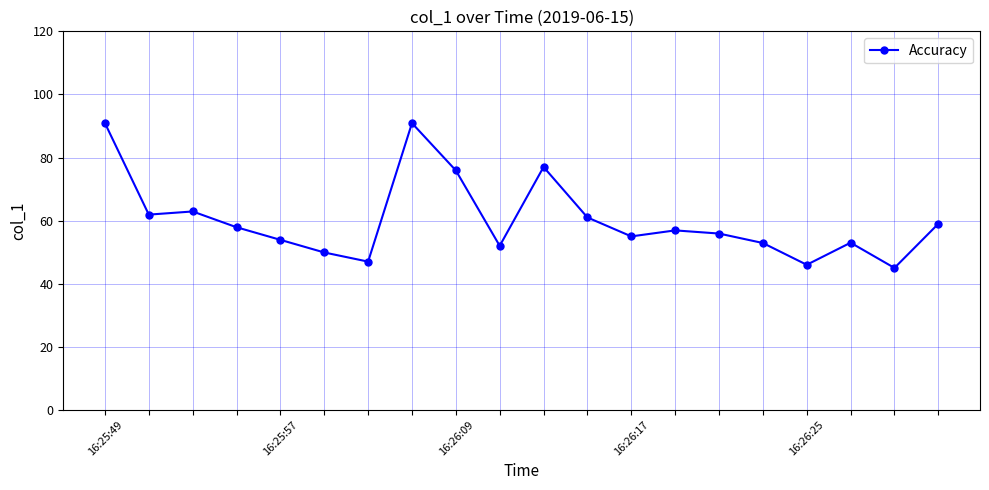

What is the greatest value displayed?

90.9